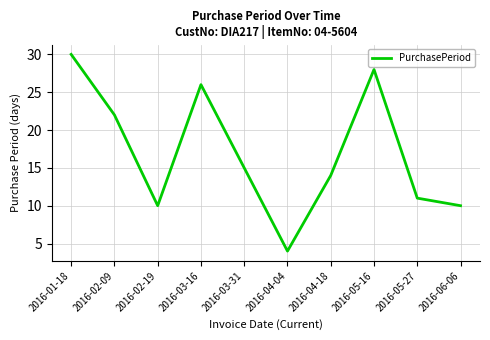

What is the sum of all values?

170